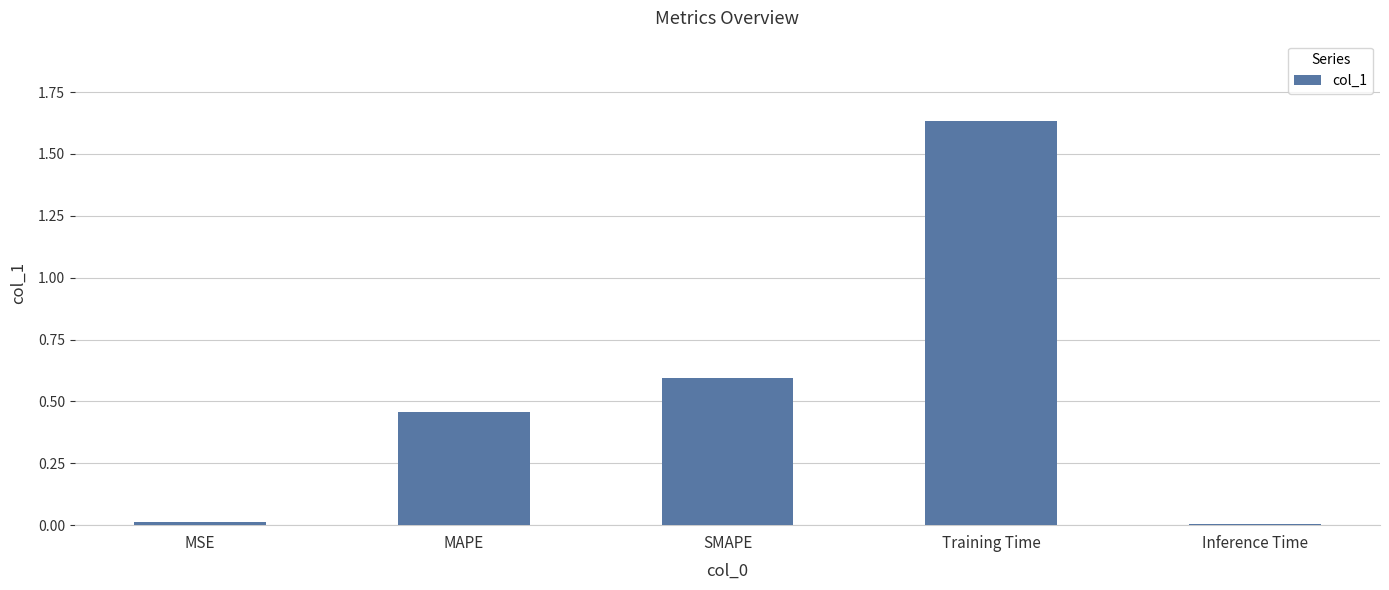

At which category does the chart reach its peak across all series?

Training Time